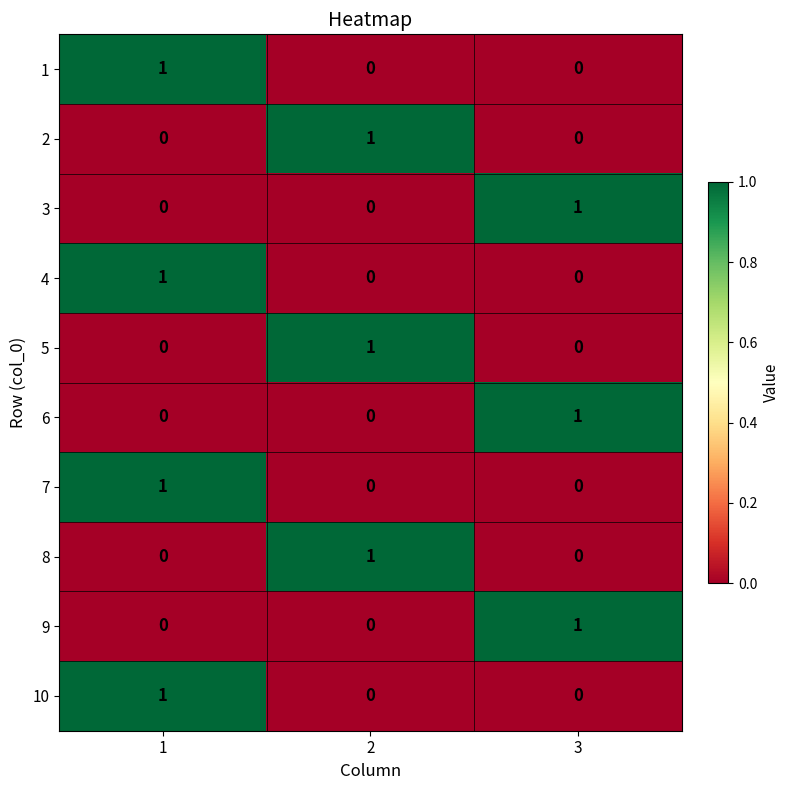

What is the difference between the highest and lowest values at 1?

1